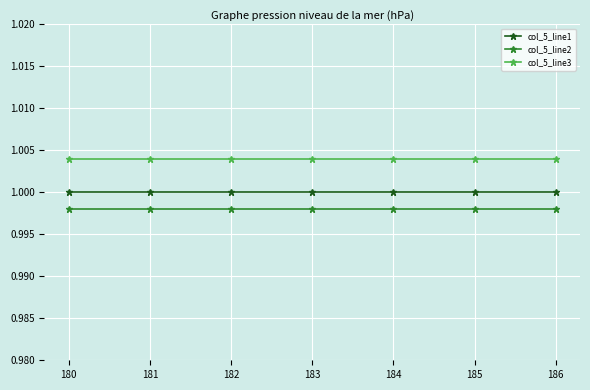

True or false: col_5_line3 and col_5_line2 cross at least once.

False